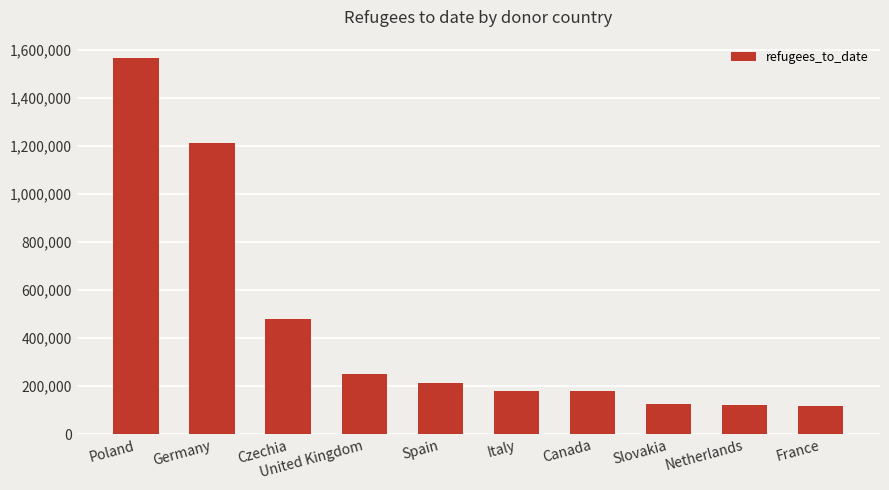

How many data points are less than 211305?

5